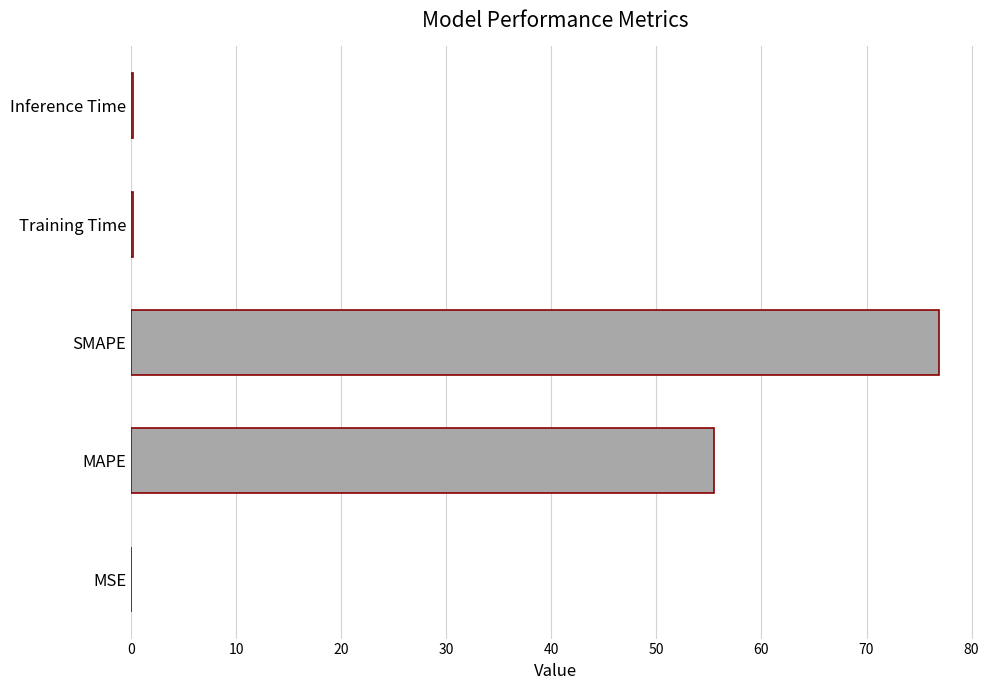

What is the average value?

26.6